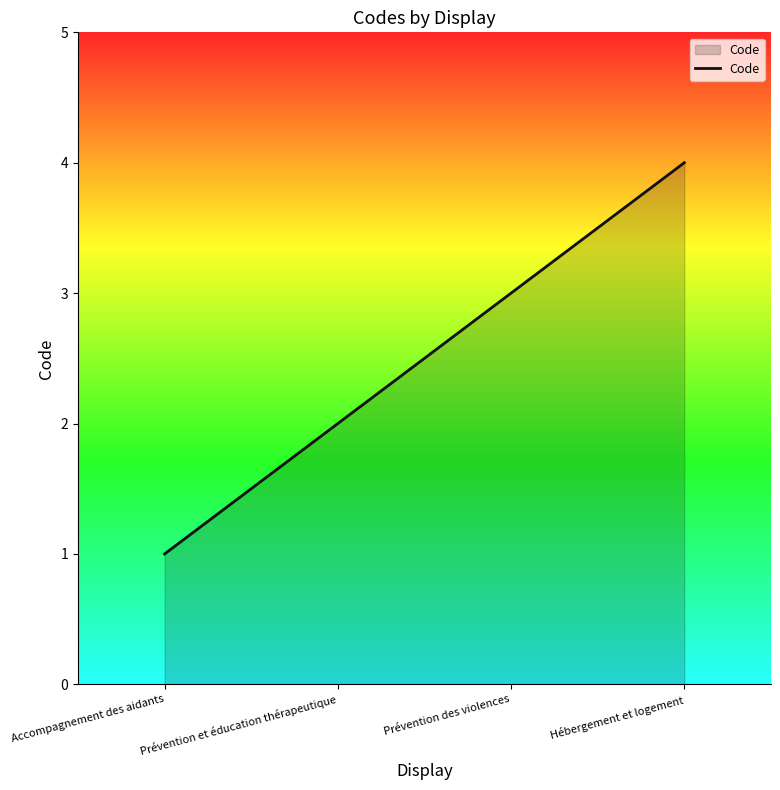

Reading right to left, transcribe all the data shown in this chart.

Hébergement et logement=4	Prévention des violences=3	Prévention et éducation thérapeutique=2	Accompagnement des aidants=1